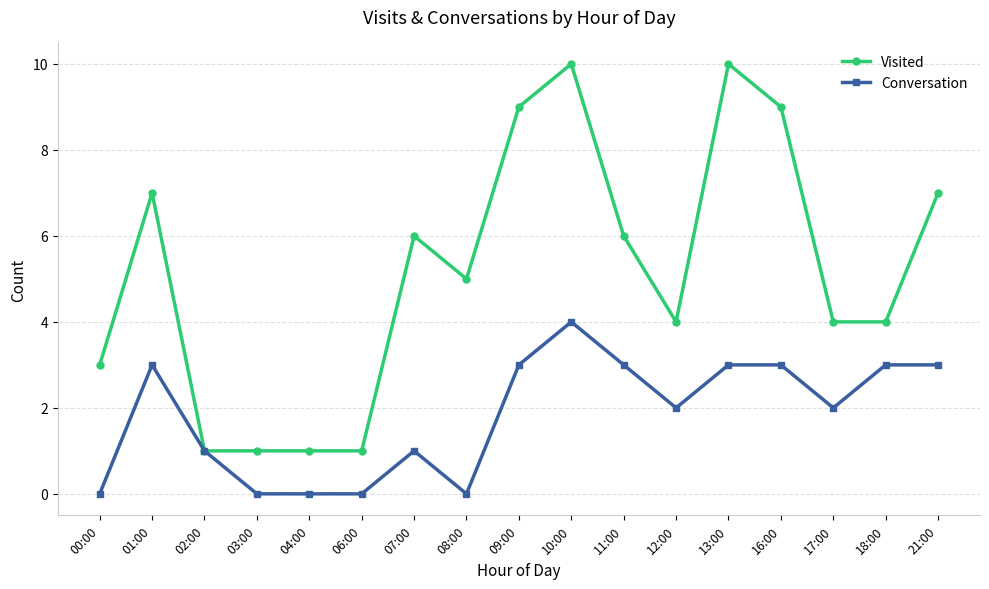

The value of Conversation at 13:00 is 1. True or false?

False